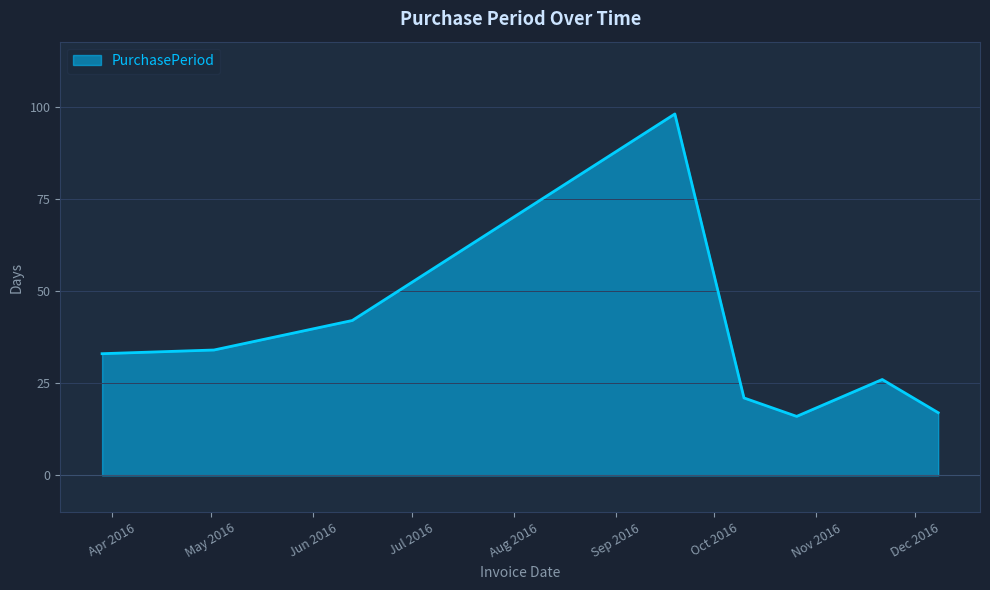

What is the minimum value shown in the chart?

16